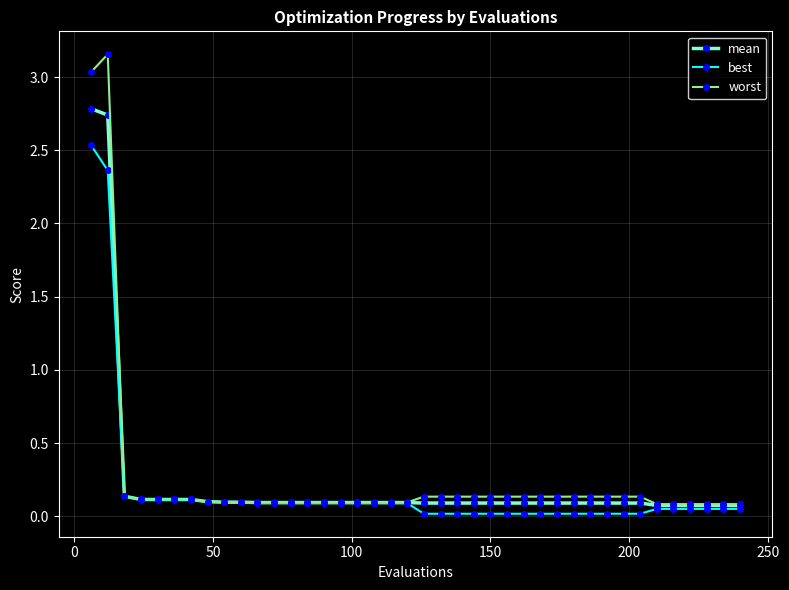

Which series has the widest spread of values?

worst